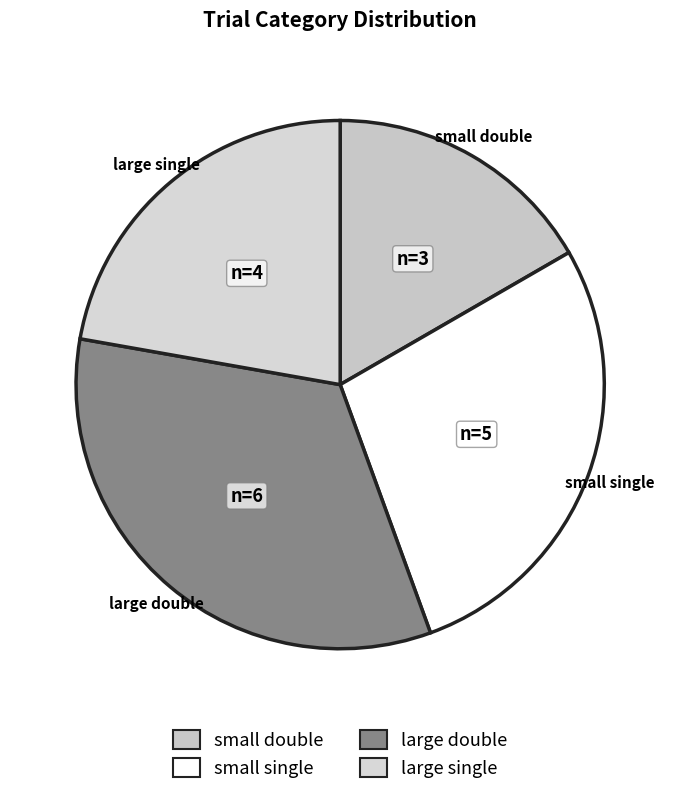

Combined, do large double and small single account for over 50%?

Yes